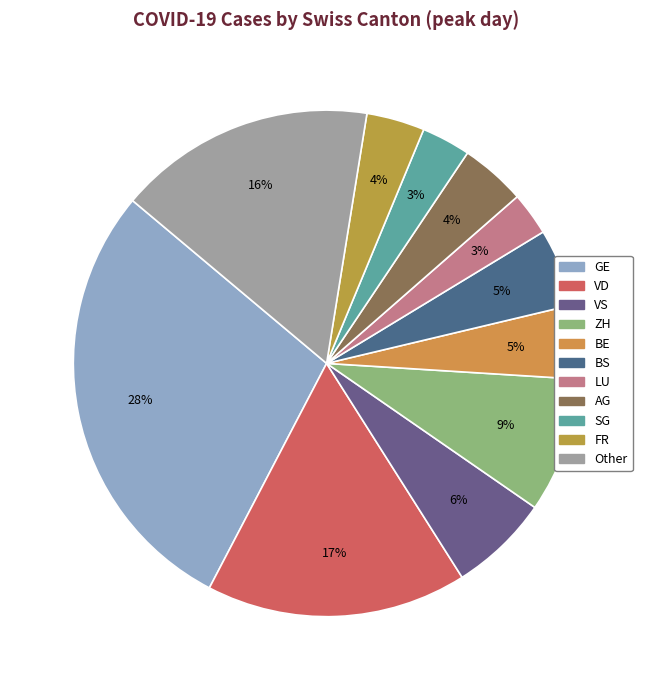

Is BE the majority of the pie?

No